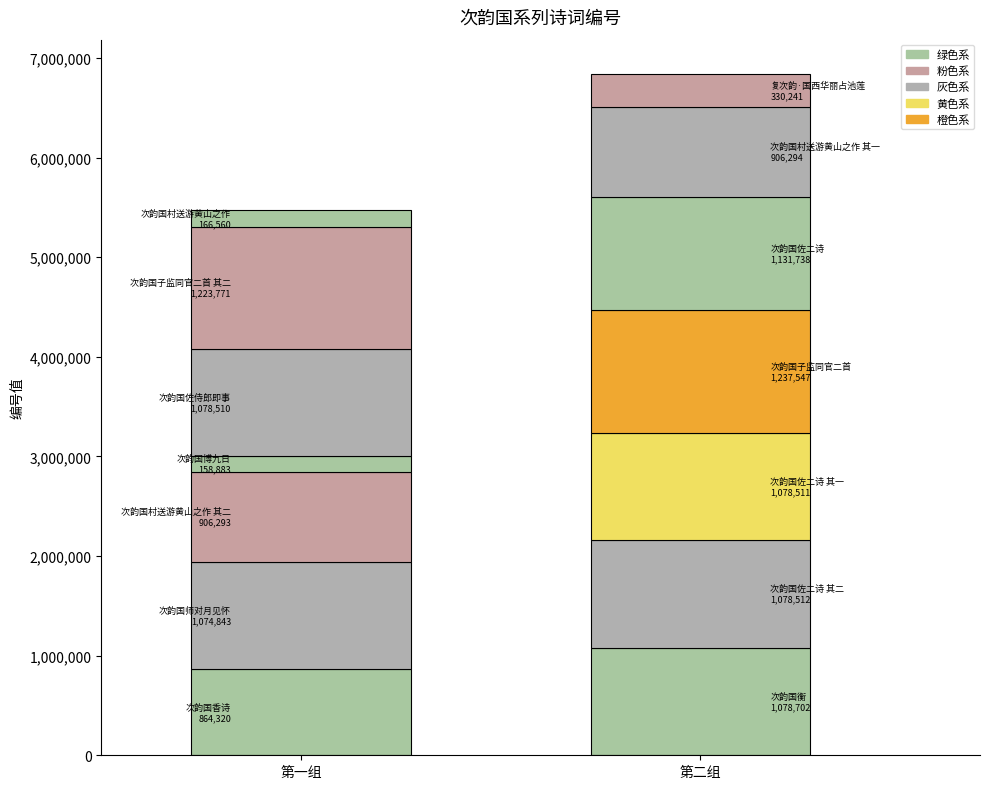

What is the sum of all values?

12314725